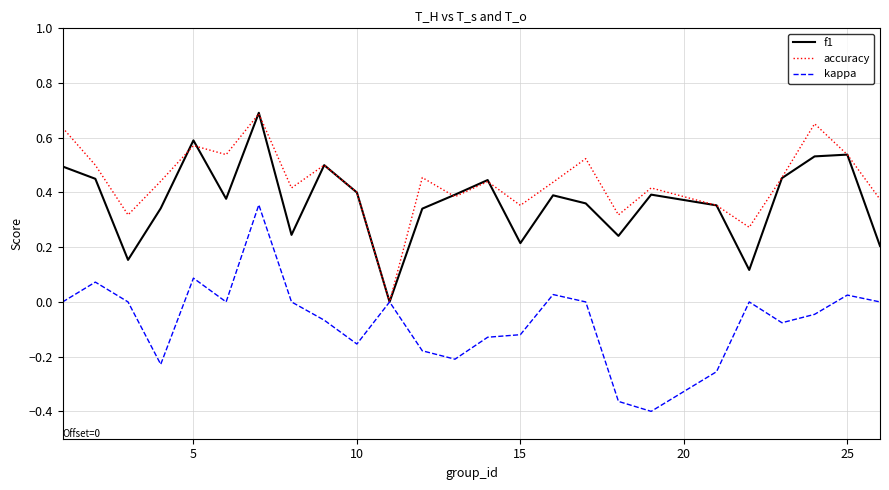

What is the sum of all accuracy values?

11.0